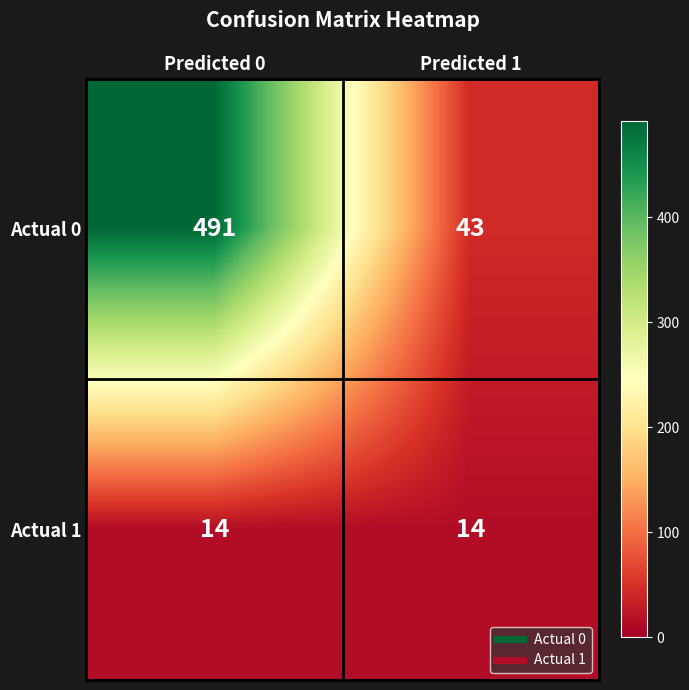

Is the value of Actual 1 at Predicted 0 greater than the value of Actual 0 at Predicted 0?

No